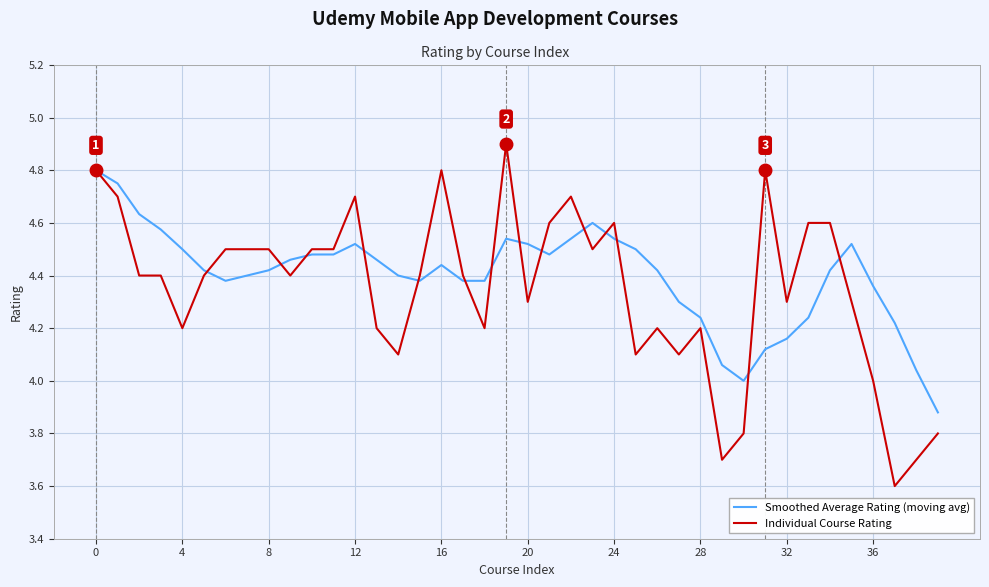

What is the highest value of the Individual Course Rating series?

4.9